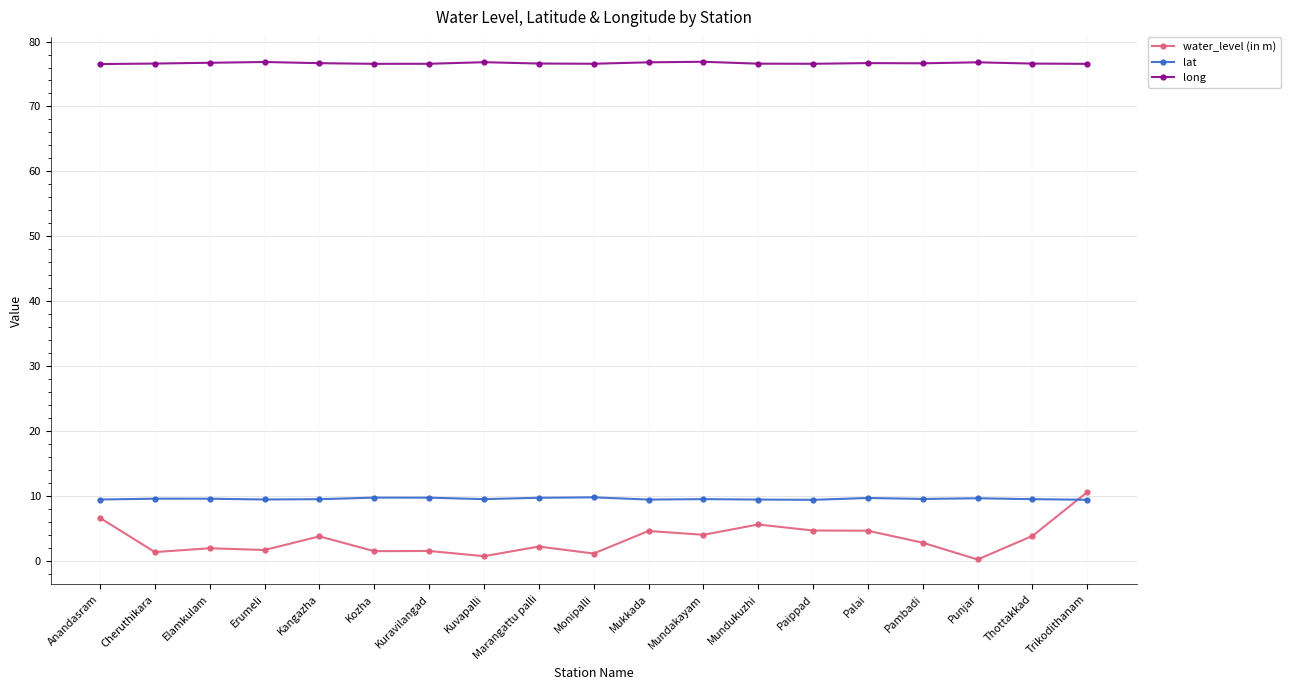

At which category is the sum across all series the highest?

Trikodithanam